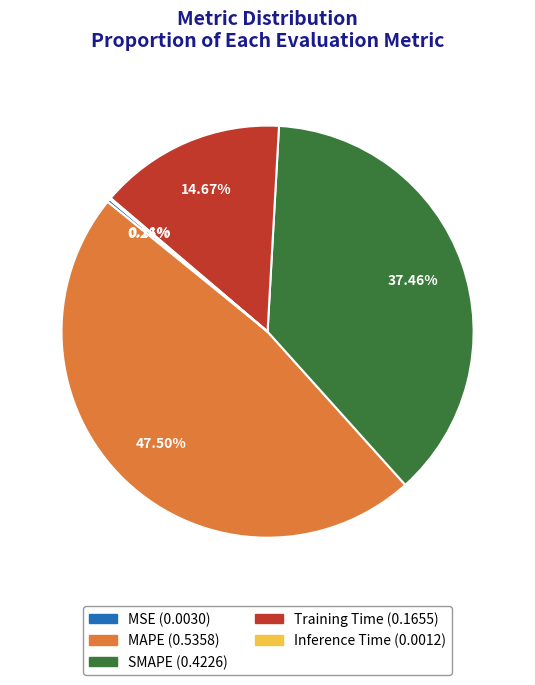

Combined, do SMAPE and Training Time account for over 50%?

Yes